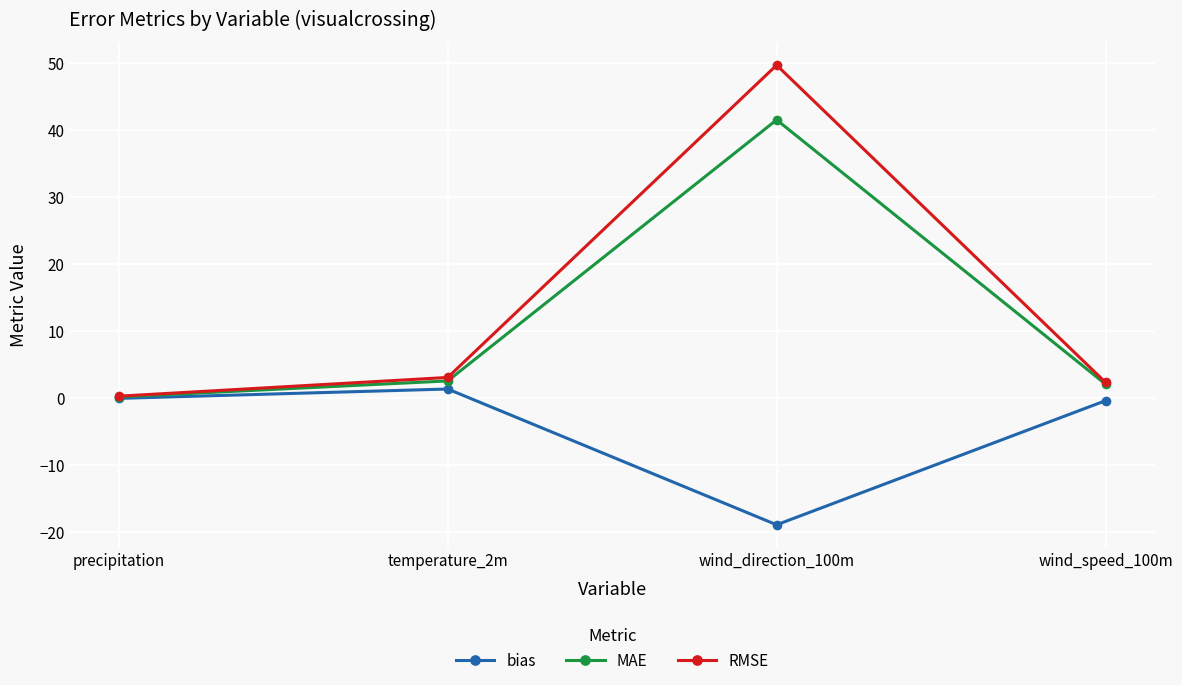

Is the value of MAE at wind_direction_100m greater than the value of RMSE at temperature_2m?

Yes